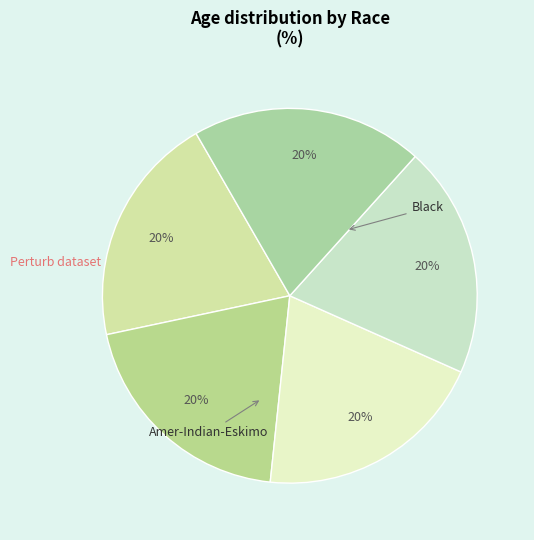

Is there a majority slice in this chart?

No